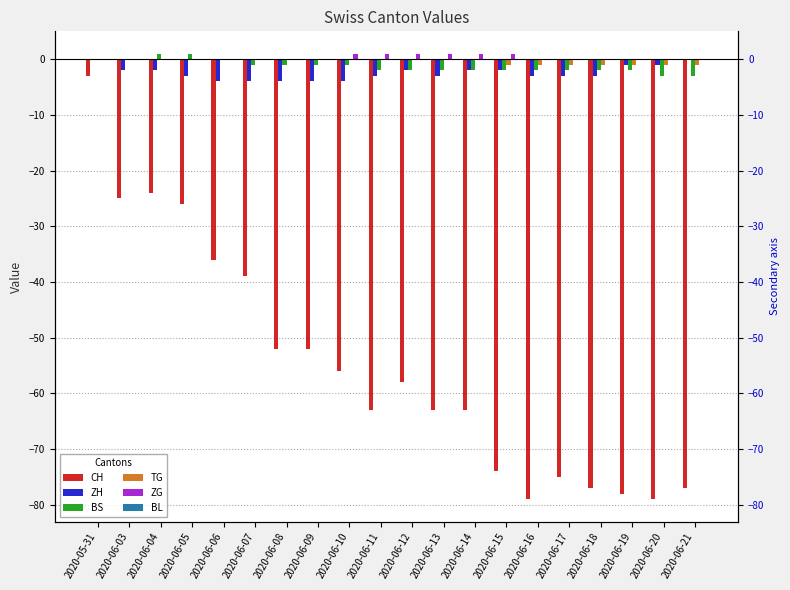

What is the label of the 16th bar from the right?

2020-06-06